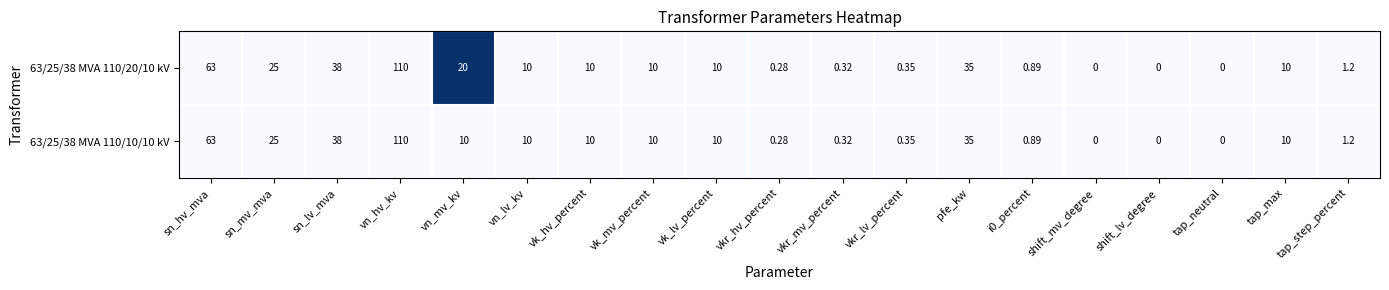

Is the value of 63/25/38 MVA 110/10/10 kV at tap_neutral greater than the value of 63/25/38 MVA 110/20/10 kV at vk_hv_percent?

No